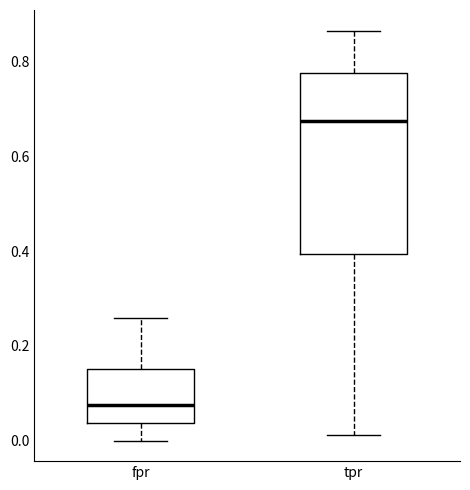

Which box is the tallest, from its lower edge to its upper edge?

tpr